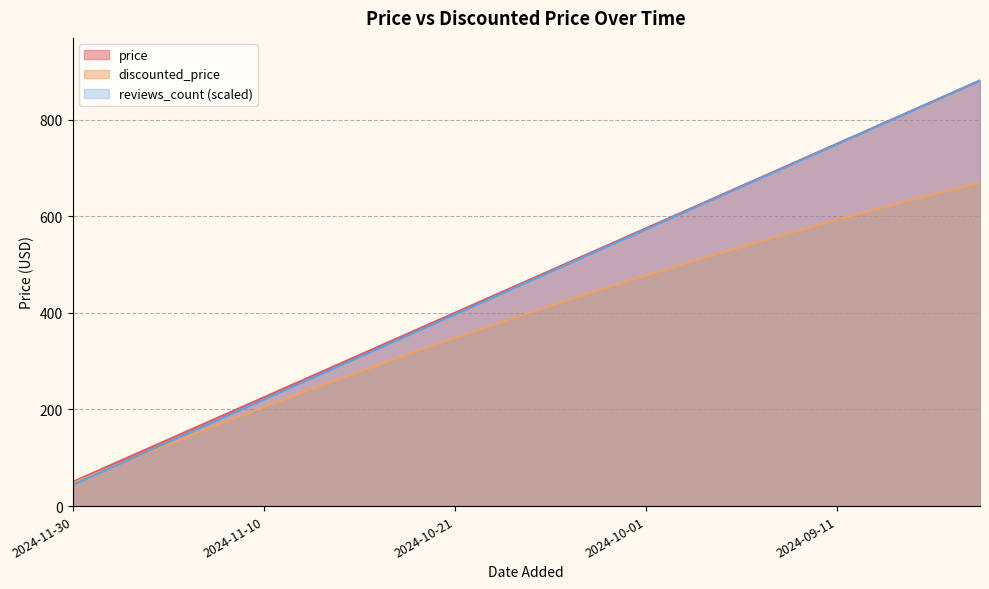

True or false: discounted_price and price cross at least once.

False